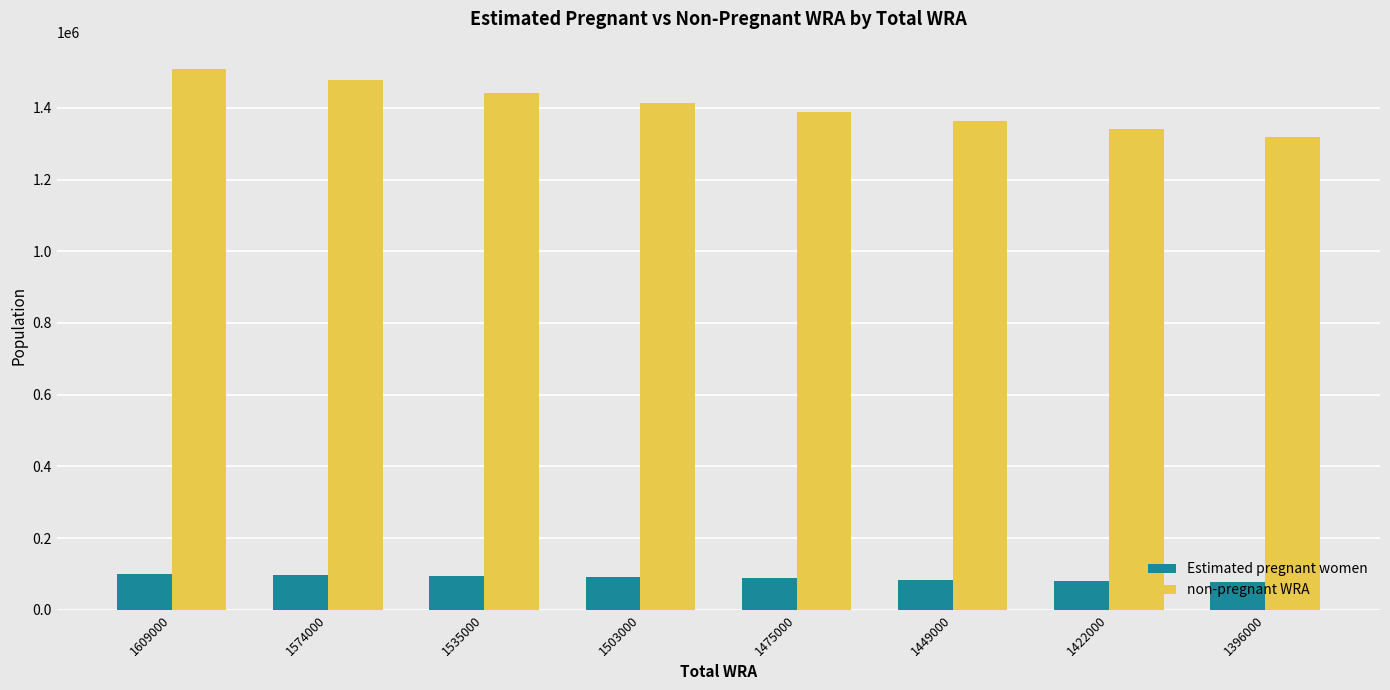

What is the minimum value shown in the chart?

78523.0